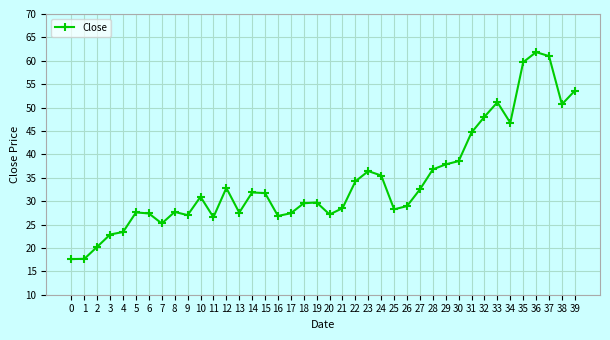

Where does the data first go above 30?

10